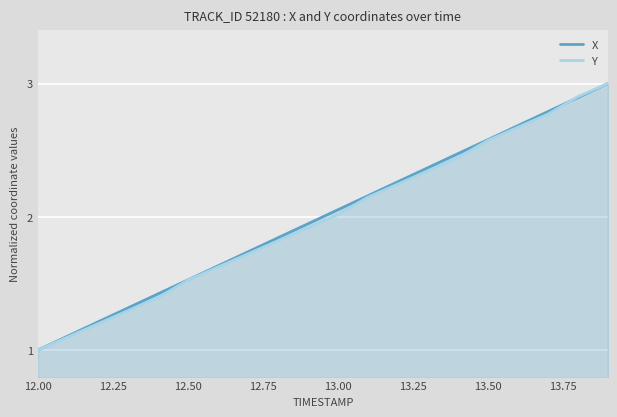

What is the maximum value shown in the chart?

3.0